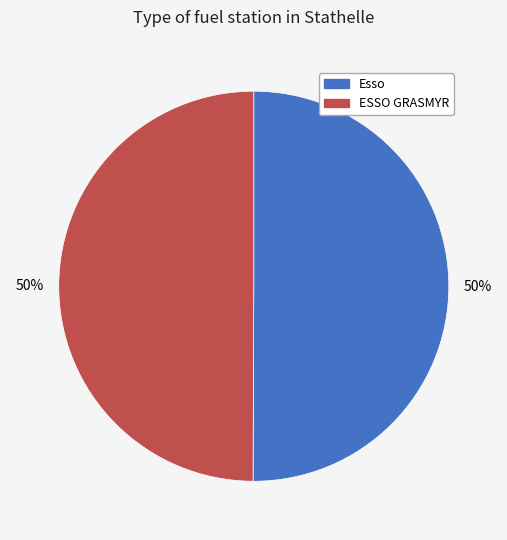

How many segments does this pie chart have?

2